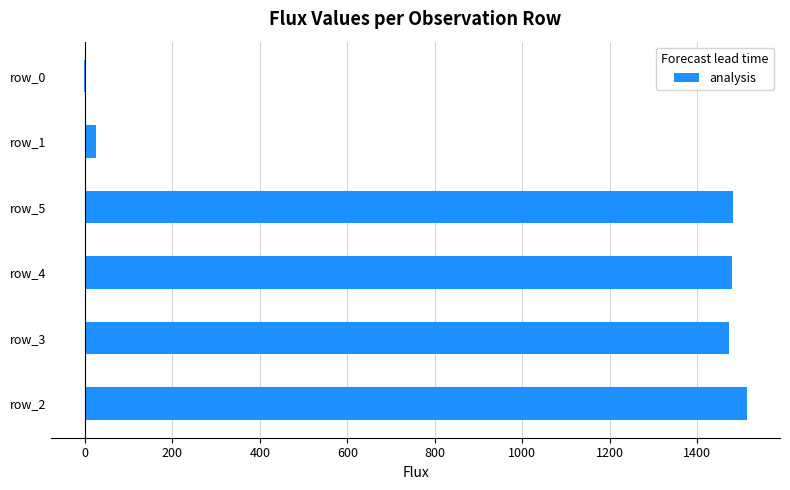

The chart shows a value of -1.2 at row_0. True or false?

True